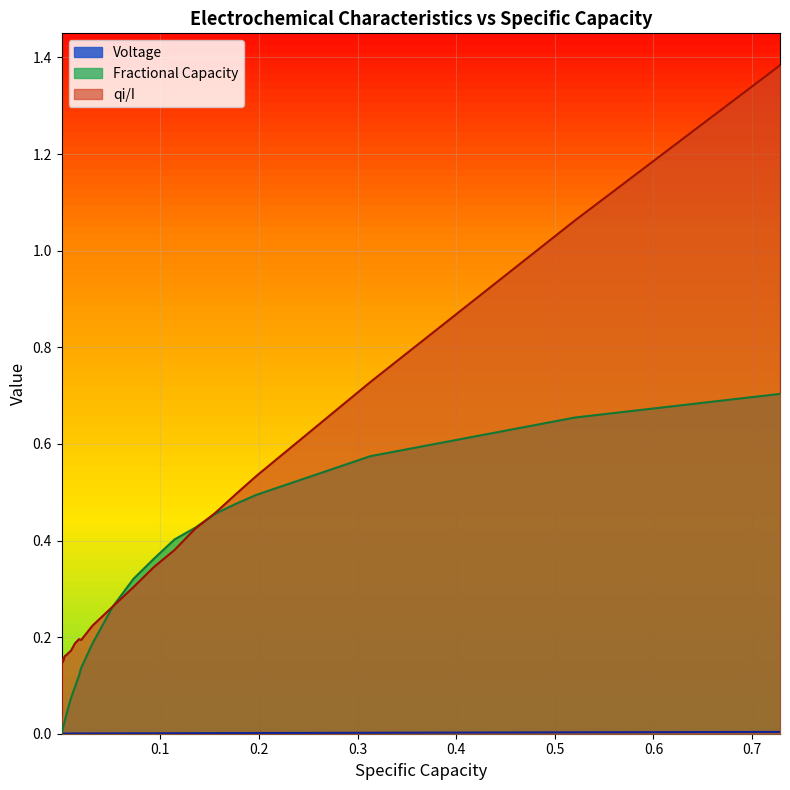

In Voltage, how many points are lower than both neighbors (excluding endpoints)?

3